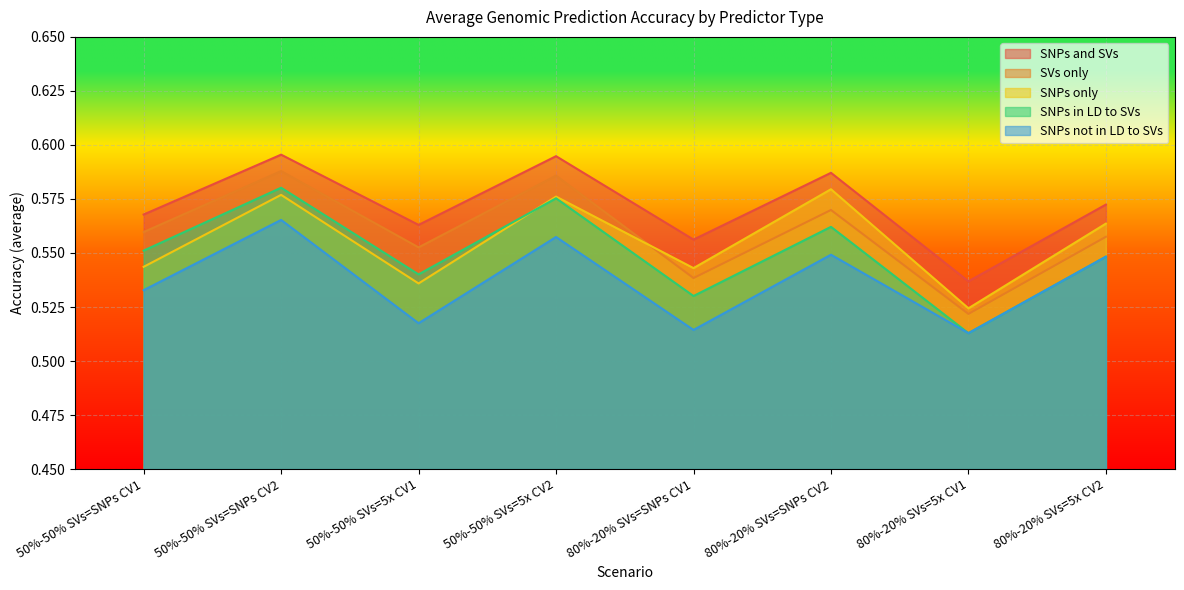

Read the SVs only value at 80%-20% SVs=5x CV1.

0.5